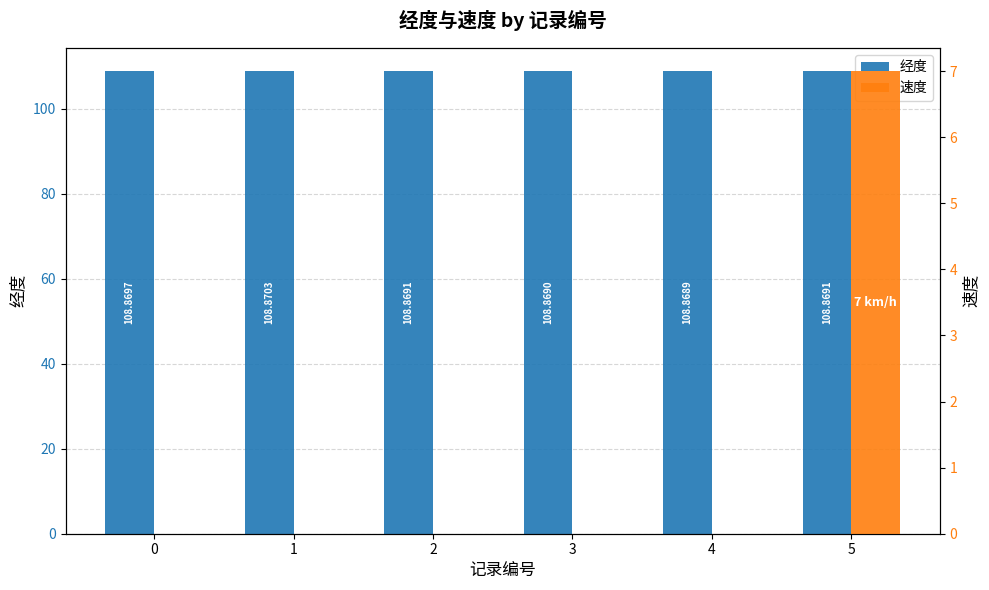

The 速度 series shows -3.7 at 3. True or false?

False